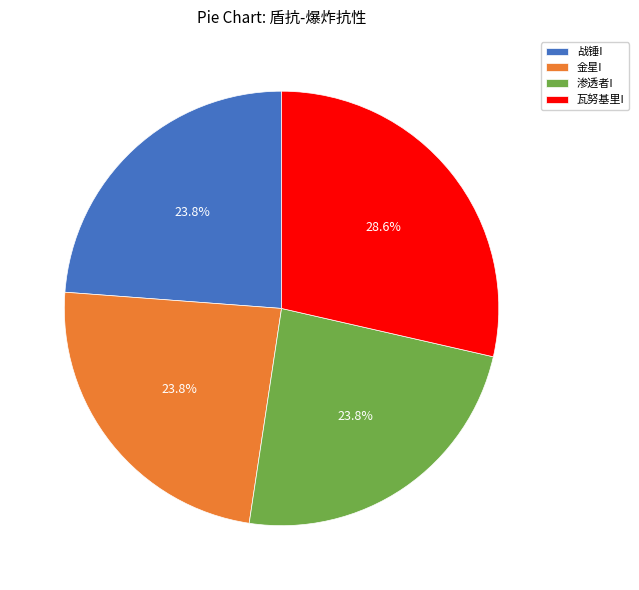

Combined, what portion of the pie is 瓦努基里I and 战锤I?

52.4%